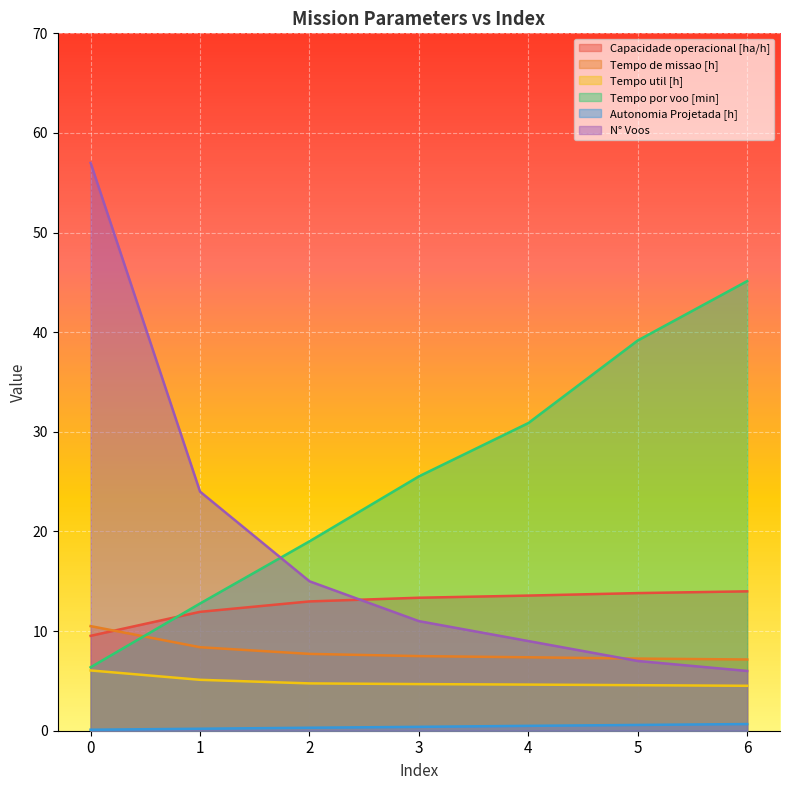

What is the spread (max minus min) of values at 4?

30.4